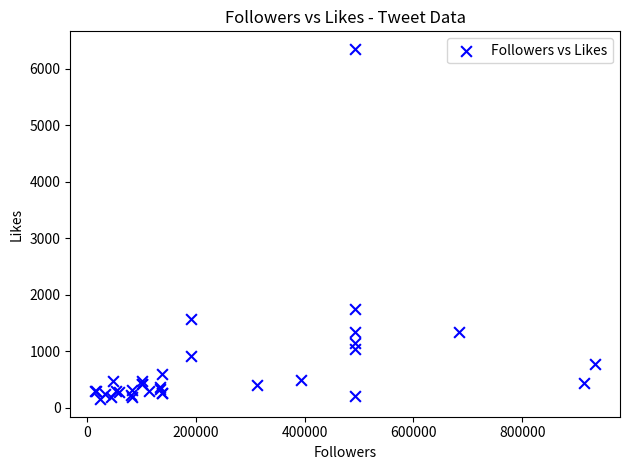

What Y value in the scatter plot is closest to 3250?

1747